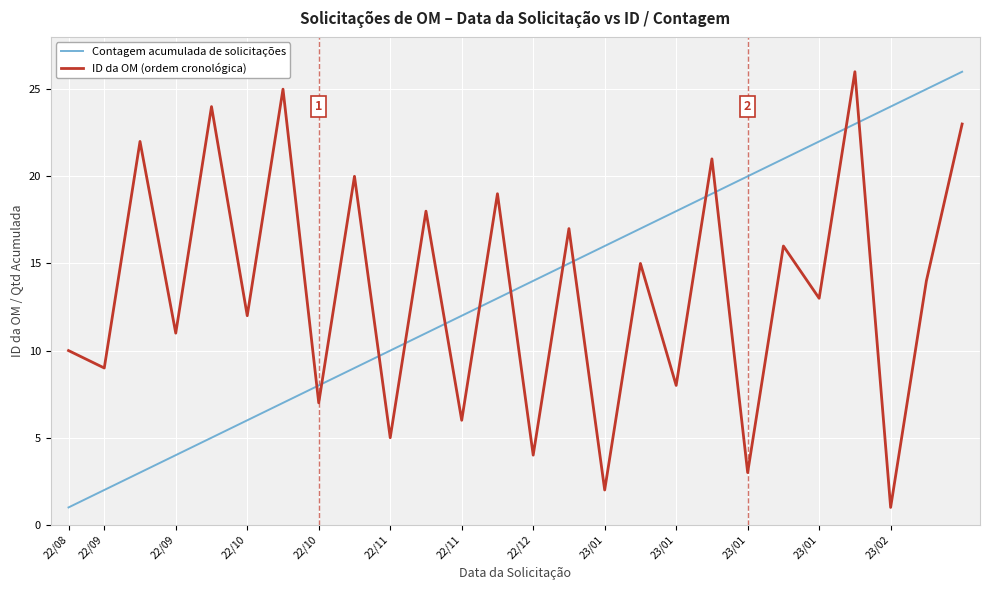

What is the highest value of the ID da OM (ordem cronológica) series?

26